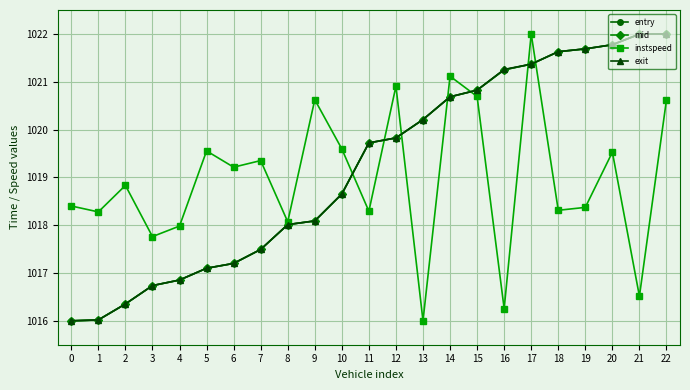

What are all the series names shown in the legend?

entry, mid, instspeed, exit